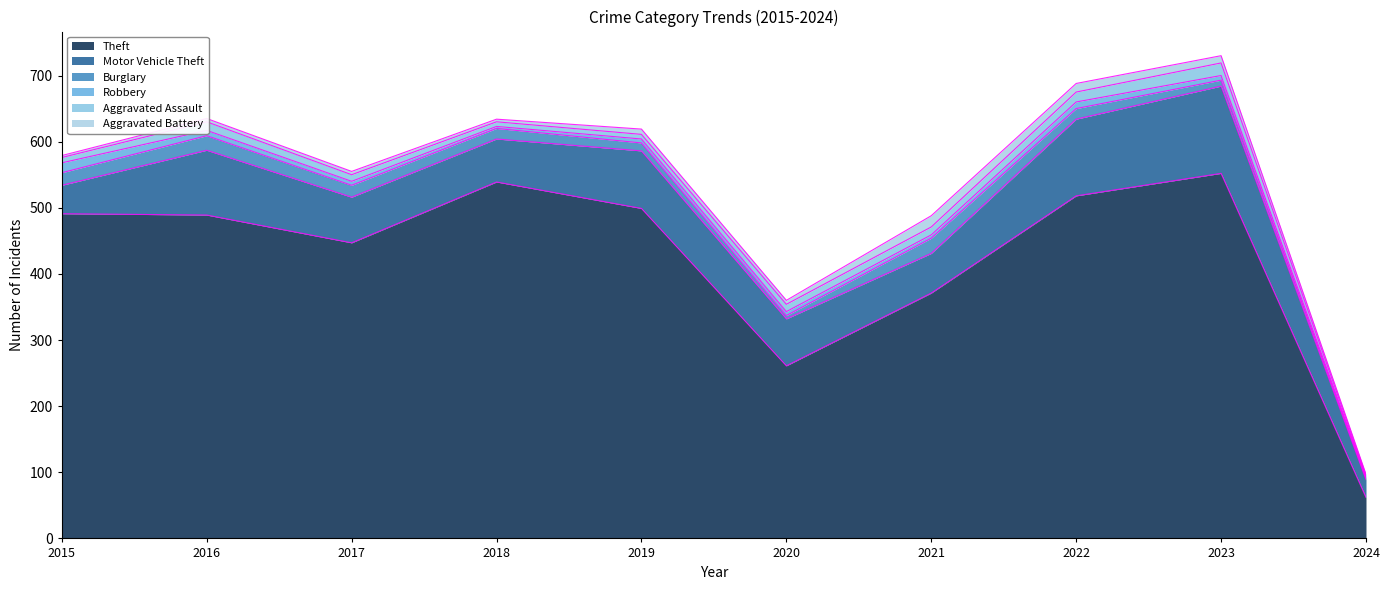

Rank the series by their maximum value, from highest to lowest.

Theft, Motor Vehicle Theft, Burglary, Aggravated Assault, Aggravated Battery, Robbery